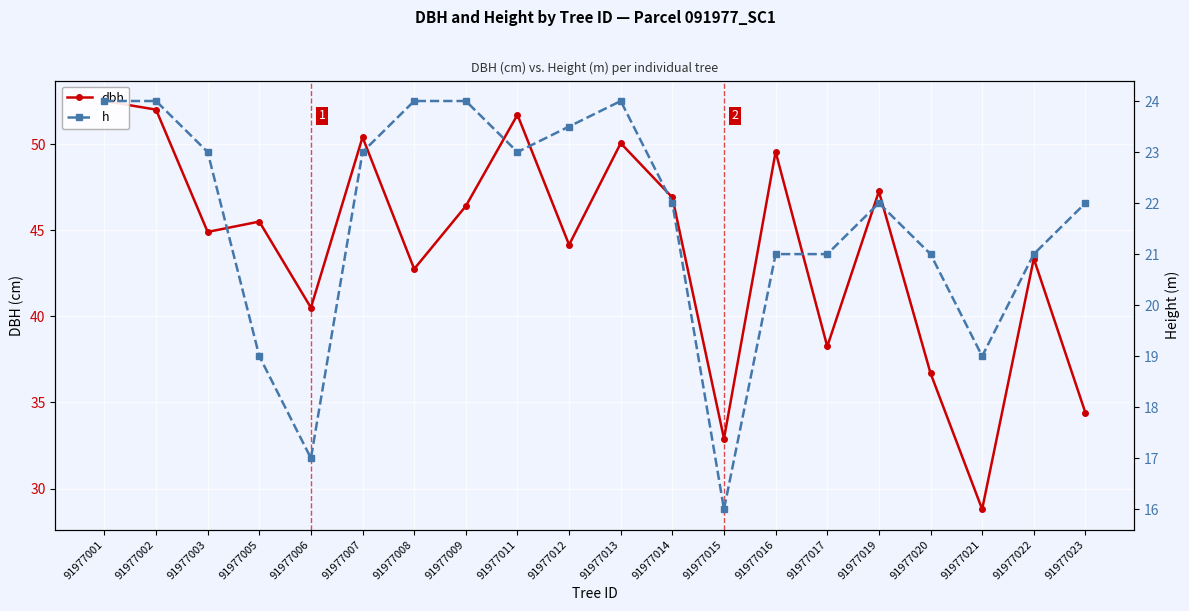

Count the number of categories in the chart.

20